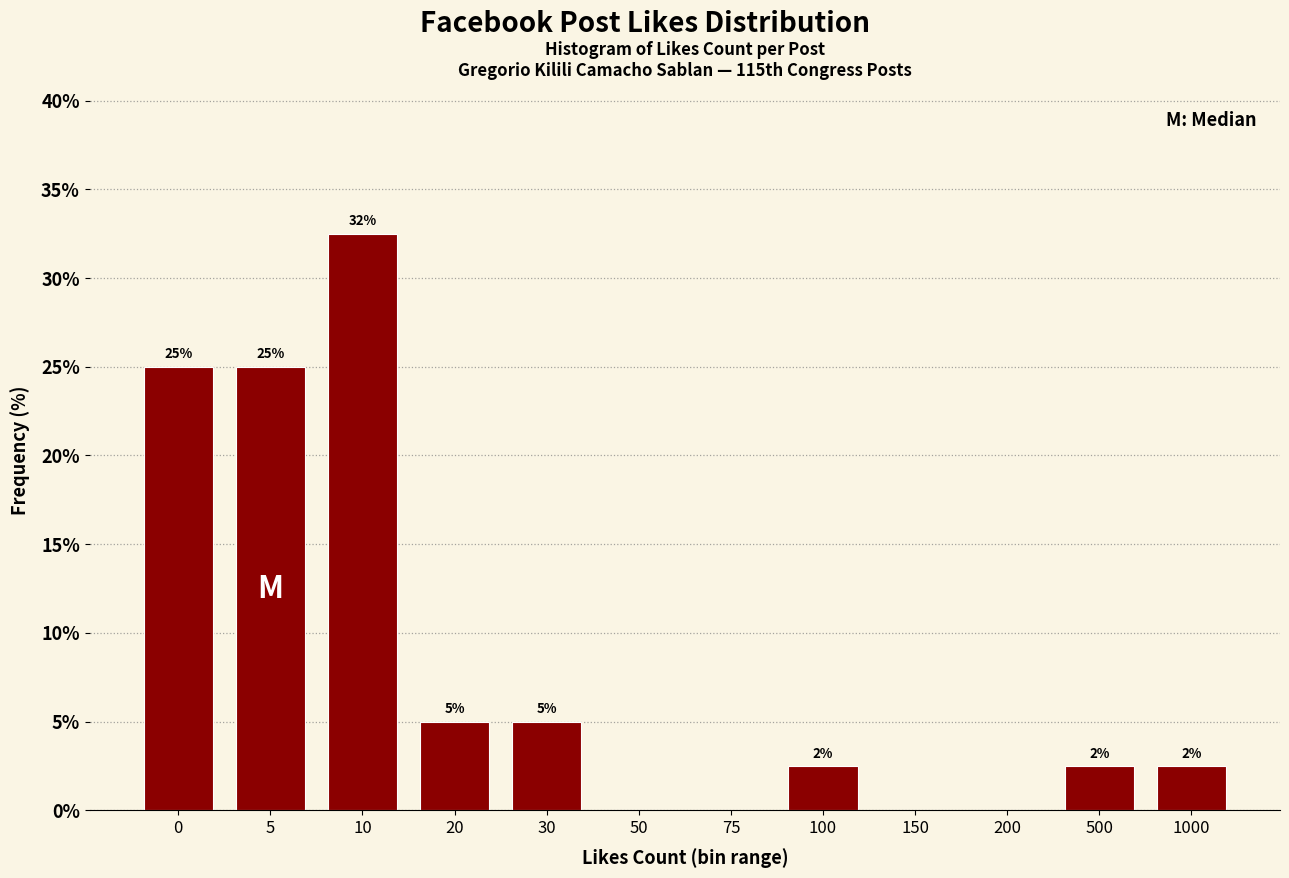

Which category has the highest value across all series?

10